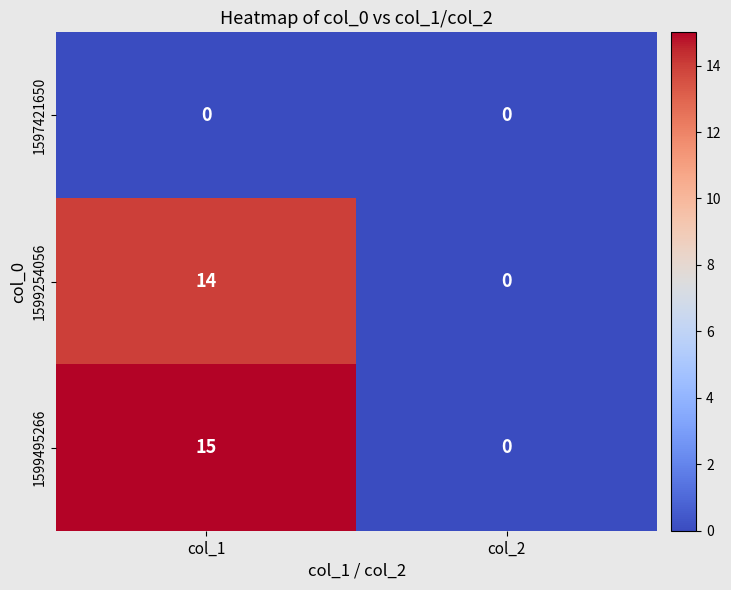

List the series in order of their peak value, highest first.

1599495266, 1599254056, 1597421650